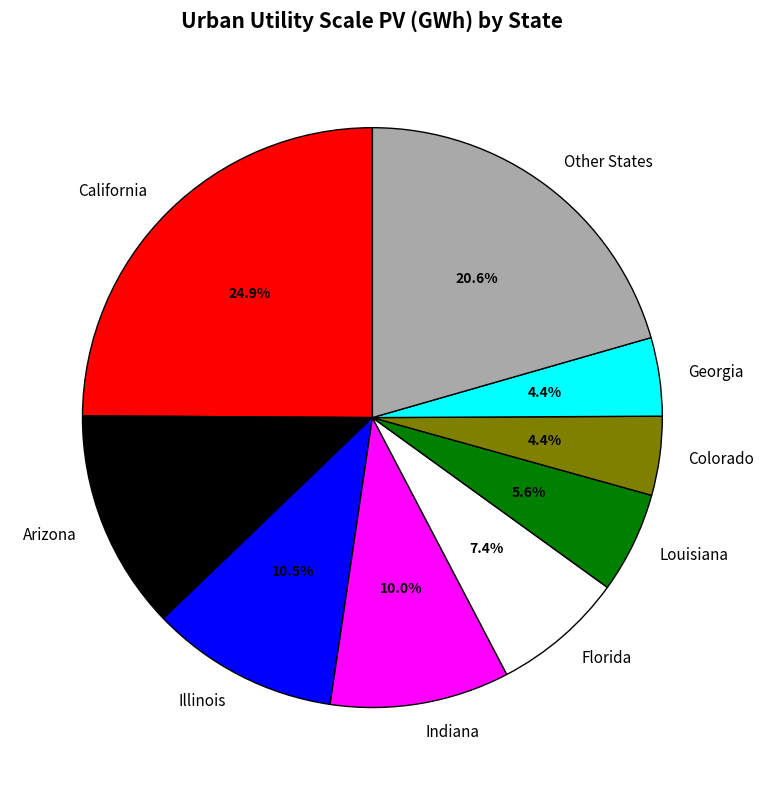

Is Georgia the majority of the pie?

No